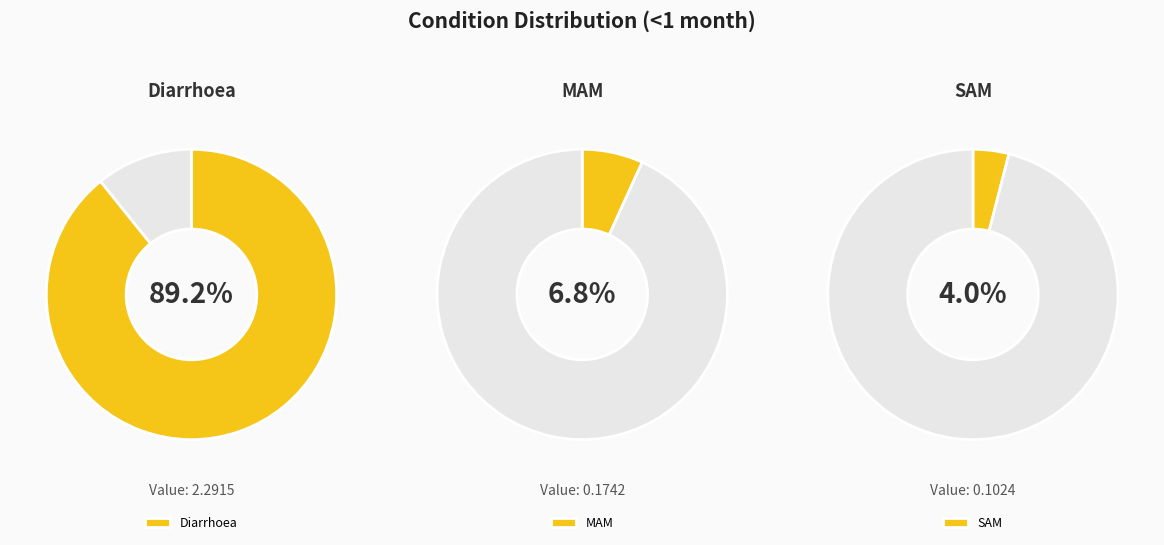

What portion of the pie excludes Diarrhoea?

10.8%